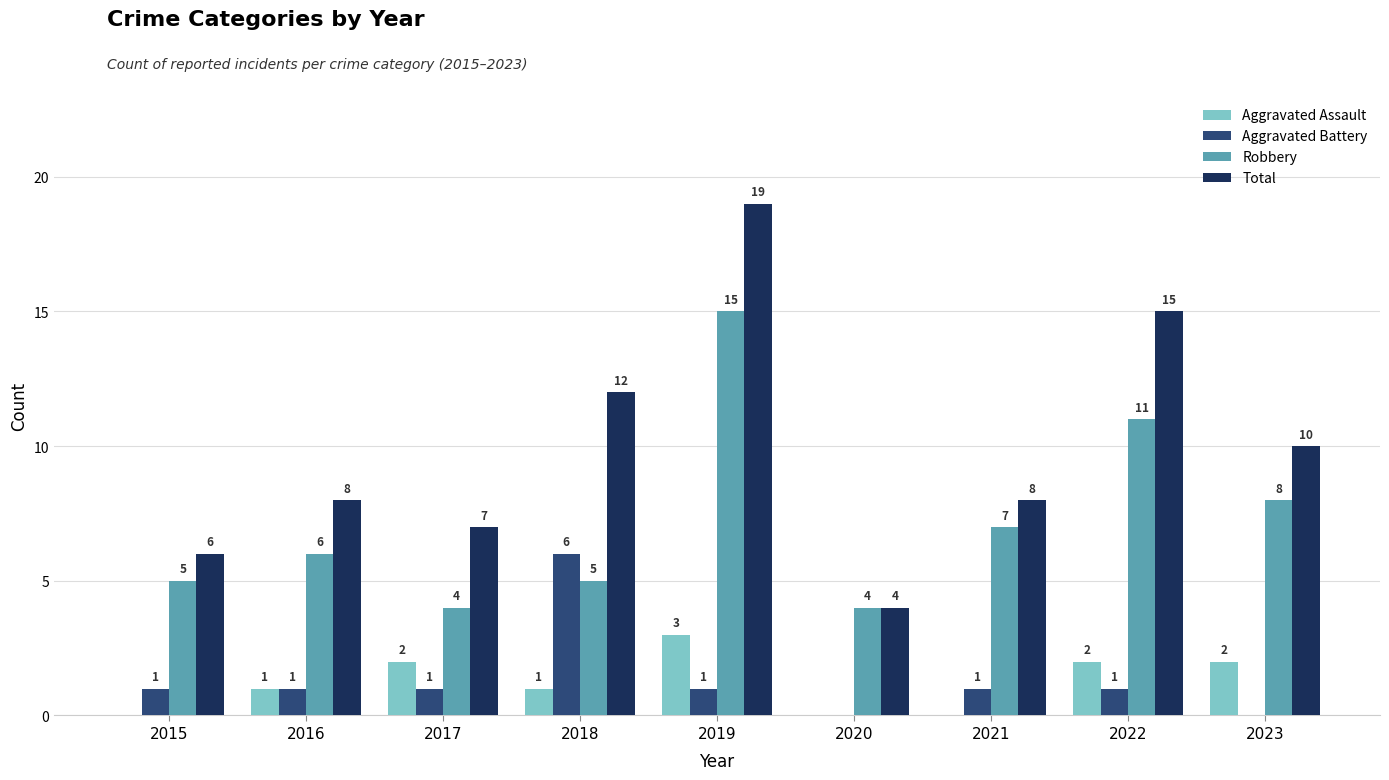

Which series changed the most between 2016 and 2019?

Total